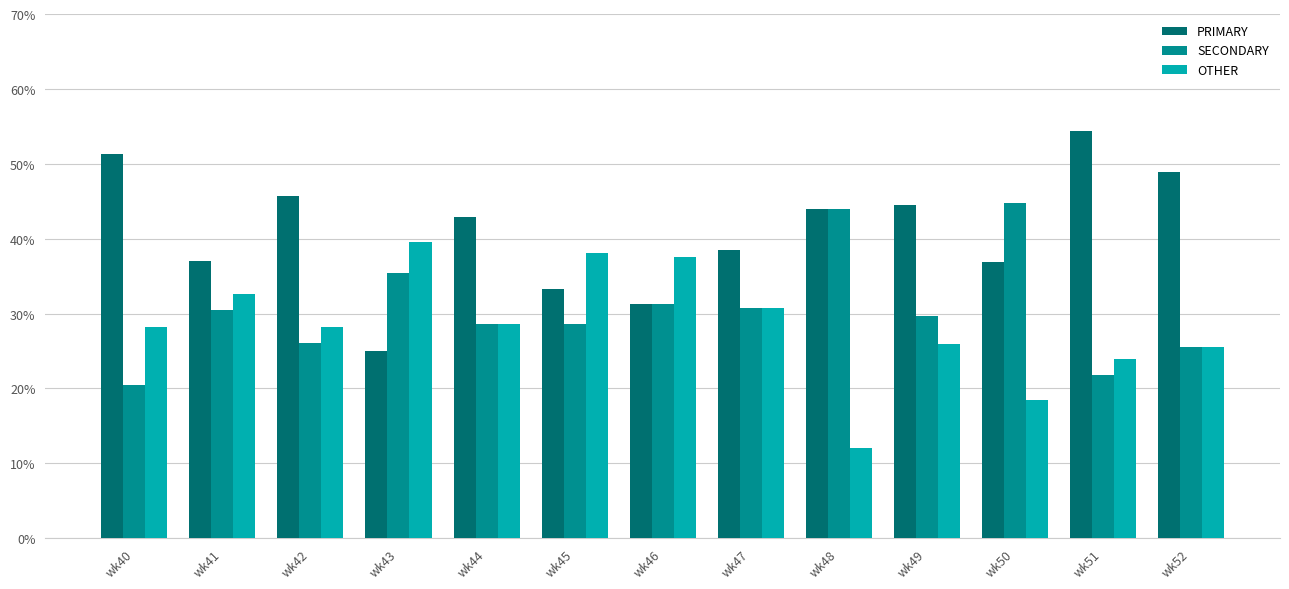

What is the average value of the SECONDARY series?

30.6